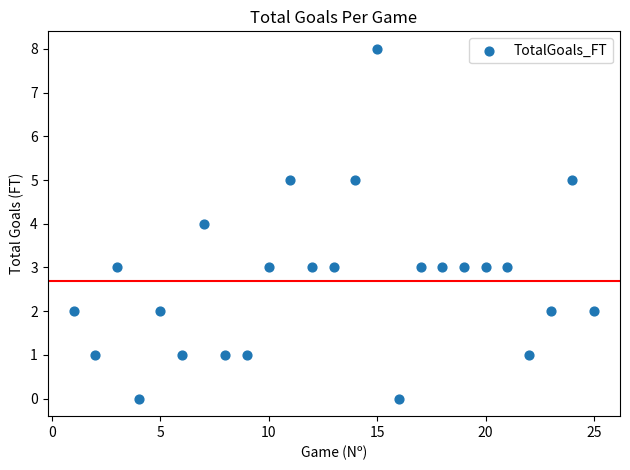

What is the range of Y values (max minus min)?

8